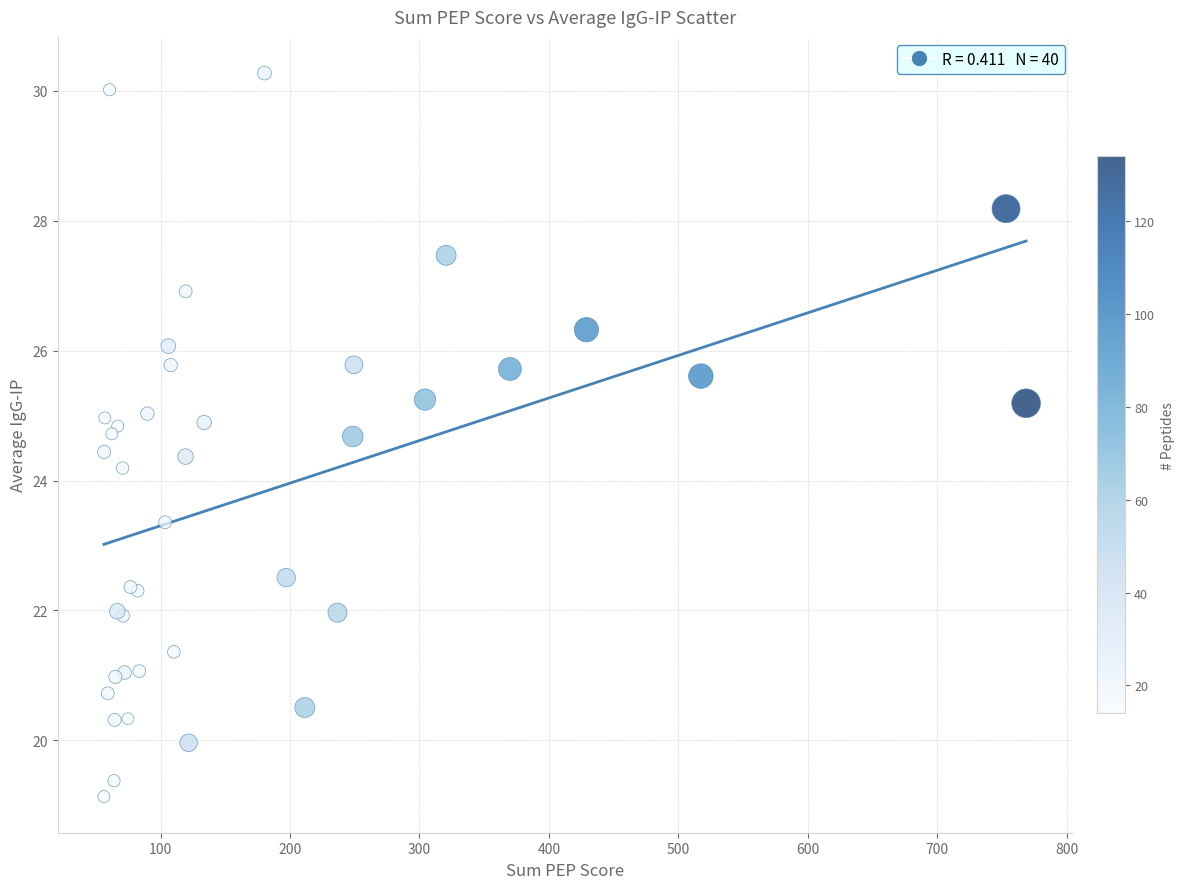

What Y value in the scatter plot is closest to 24?

24.2